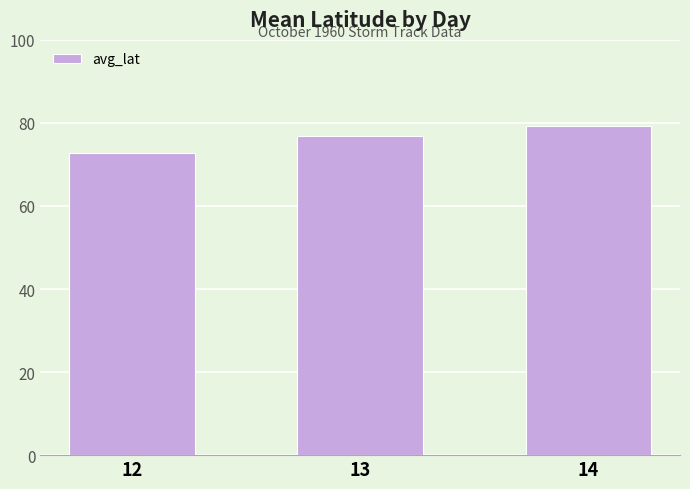

Is it true that the value at 12 is 72.8?

True